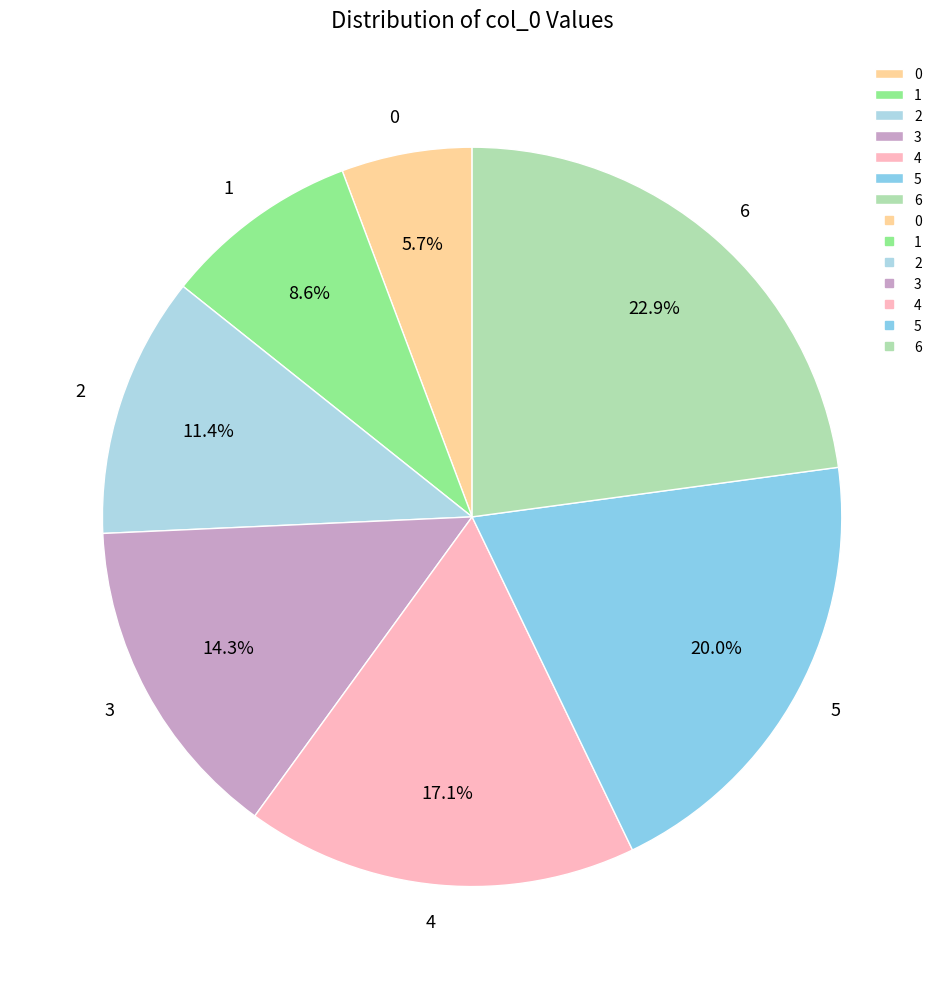

To the nearest percent, what is the combined percentage of 3 and 5?

34%